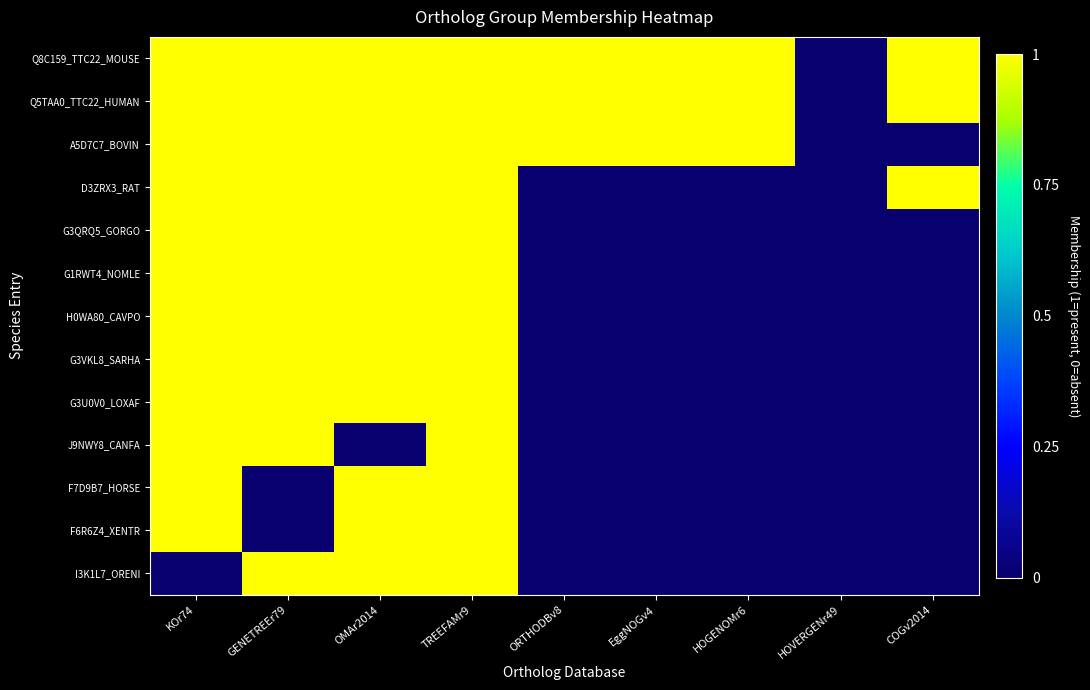

Reading left to right, what are all the values shown in this chart?

Q8C159_TTC22_MOUSE: KOr74=1	GENETREEr79=1	OMAr2014=1	TREEFAMr9=1	ORTHODBv8=1	EggNOGv4=1	HOGENOMr6=1	HOVERGENr49=0	COGv2014=1
Q5TAA0_TTC22_HUMAN: KOr74=1	GENETREEr79=1	OMAr2014=1	TREEFAMr9=1	ORTHODBv8=1	EggNOGv4=1	HOGENOMr6=1	HOVERGENr49=0	COGv2014=1
A5D7C7_BOVIN: KOr74=1	GENETREEr79=1	OMAr2014=1	TREEFAMr9=1	ORTHODBv8=1	EggNOGv4=1	HOGENOMr6=1	HOVERGENr49=0	COGv2014=0
D3ZRX3_RAT: KOr74=1	GENETREEr79=1	OMAr2014=1	TREEFAMr9=1	ORTHODBv8=0	EggNOGv4=0	HOGENOMr6=0	HOVERGENr49=0	COGv2014=1
G3QRQ5_GORGO: KOr74=1	GENETREEr79=1	OMAr2014=1	TREEFAMr9=1	ORTHODBv8=0	EggNOGv4=0	HOGENOMr6=0	HOVERGENr49=0	COGv2014=0
G1RWT4_NOMLE: KOr74=1	GENETREEr79=1	OMAr2014=1	TREEFAMr9=1	ORTHODBv8=0	EggNOGv4=0	HOGENOMr6=0	HOVERGENr49=0	COGv2014=0
H0WA80_CAVPO: KOr74=1	GENETREEr79=1	OMAr2014=1	TREEFAMr9=1	ORTHODBv8=0	EggNOGv4=0	HOGENOMr6=0	HOVERGENr49=0	COGv2014=0
G3VKL8_SARHA: KOr74=1	GENETREEr79=1	OMAr2014=1	TREEFAMr9=1	ORTHODBv8=0	EggNOGv4=0	HOGENOMr6=0	HOVERGENr49=0	COGv2014=0
G3U0V0_LOXAF: KOr74=1	GENETREEr79=1	OMAr2014=1	TREEFAMr9=1	ORTHODBv8=0	EggNOGv4=0	HOGENOMr6=0	HOVERGENr49=0	COGv2014=0
J9NWY8_CANFA: KOr74=1	GENETREEr79=1	OMAr2014=0	TREEFAMr9=1	ORTHODBv8=0	EggNOGv4=0	HOGENOMr6=0	HOVERGENr49=0	COGv2014=0
F7D9B7_HORSE: KOr74=1	GENETREEr79=0	OMAr2014=1	TREEFAMr9=1	ORTHODBv8=0	EggNOGv4=0	HOGENOMr6=0	HOVERGENr49=0	COGv2014=0
F6R6Z4_XENTR: KOr74=1	GENETREEr79=0	OMAr2014=1	TREEFAMr9=1	ORTHODBv8=0	EggNOGv4=0	HOGENOMr6=0	HOVERGENr49=0	COGv2014=0
I3K1L7_ORENI: KOr74=0	GENETREEr79=1	OMAr2014=1	TREEFAMr9=1	ORTHODBv8=0	EggNOGv4=0	HOGENOMr6=0	HOVERGENr49=0	COGv2014=0